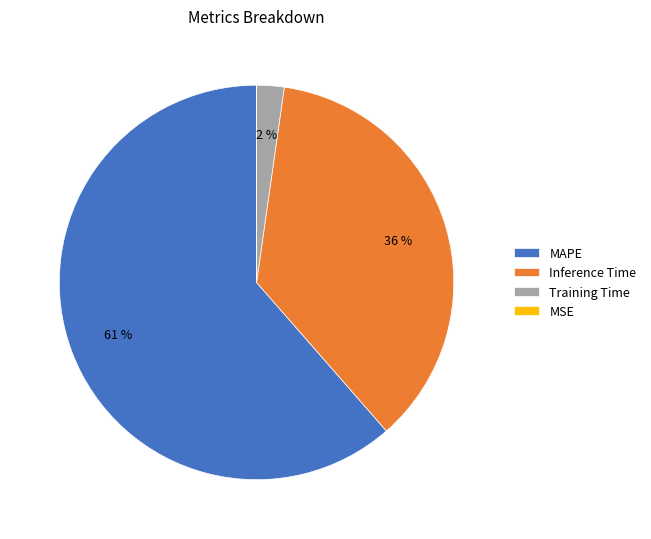

Do Inference Time and MAPE together represent more than half of the pie?

Yes